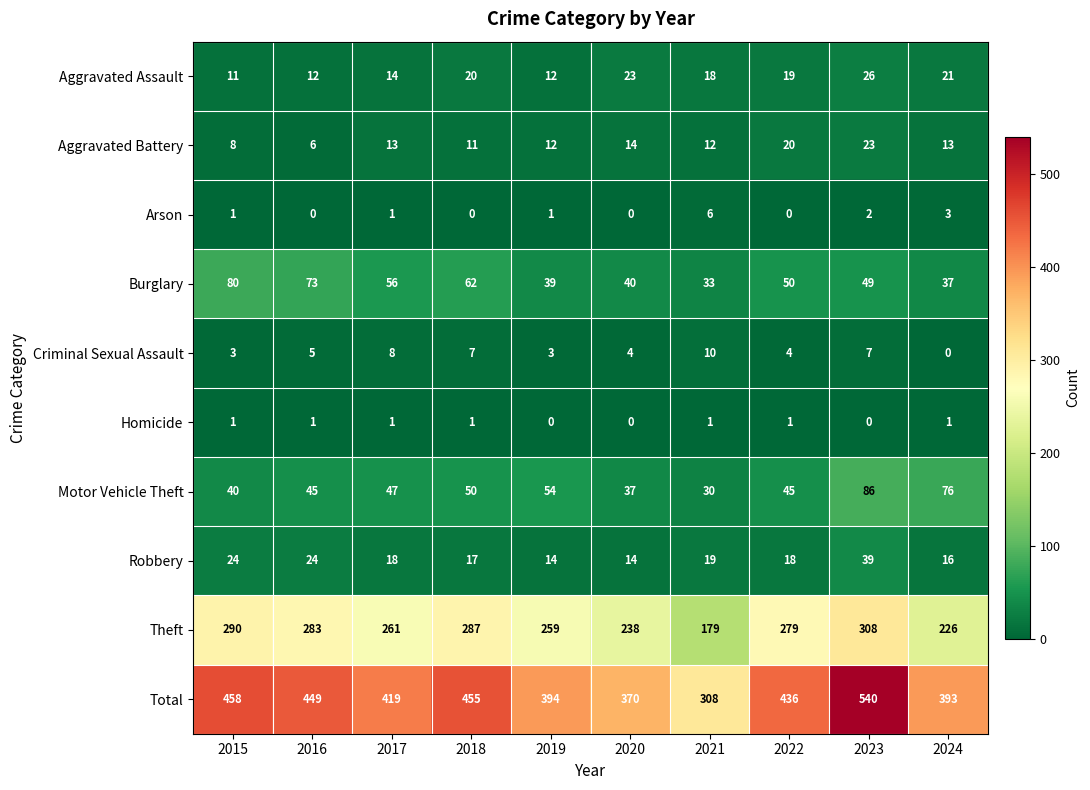

What is the difference between the maximum and second lowest values in the Aggravated Battery series?

15